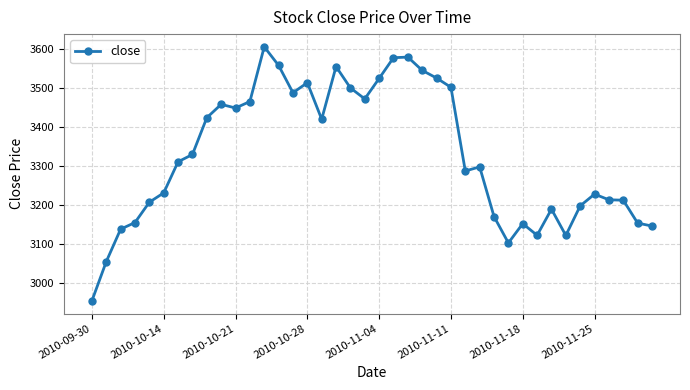

Does the chart have visible grid lines?

Yes